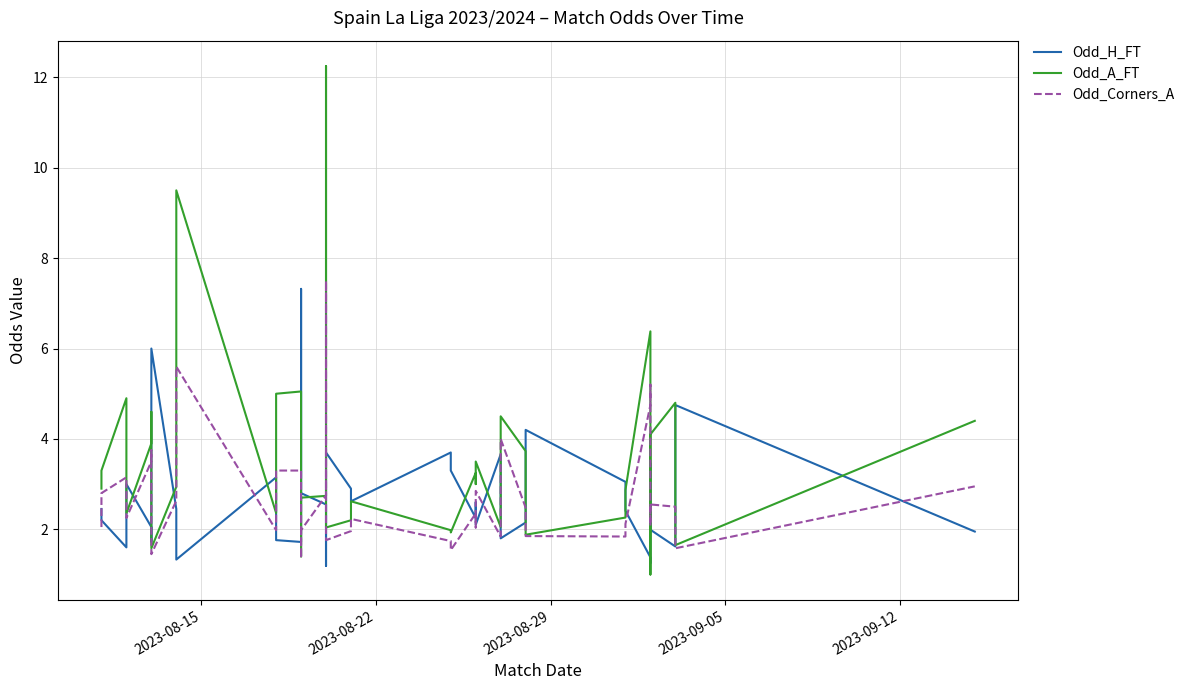

How many data points in Odd_H_FT are above 2?

28